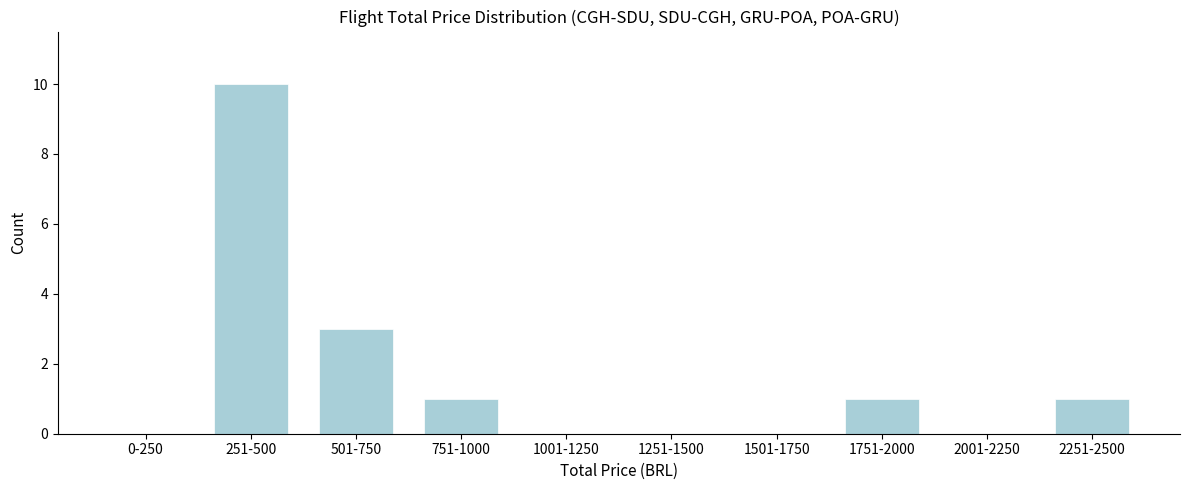

Reading left to right, extract all data points from this chart.

0-250=0	251-500=10	501-750=3	751-1000=1	1001-1250=0	1251-1500=0	1501-1750=0	1751-2000=1	2001-2250=0	2251-2500=1